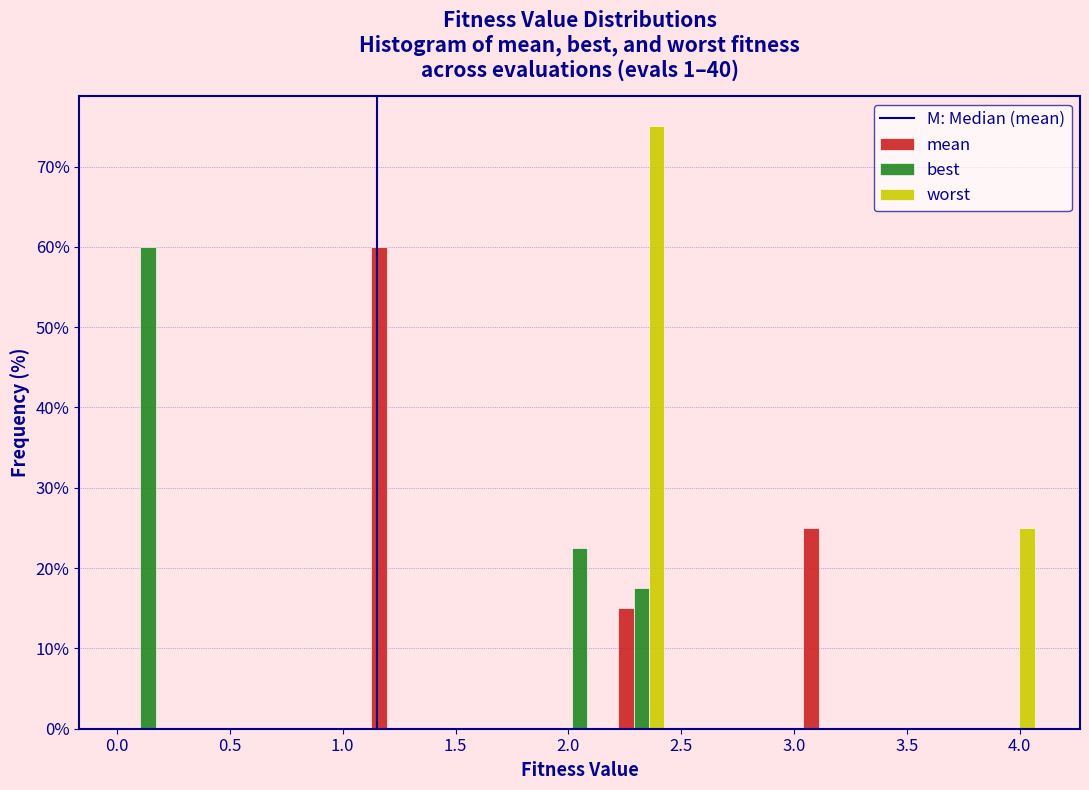

Reading left to right, list every range on the x-axis with the height of the bar of each series over it. Neither the bar edges nor the heights are printed on the chart, so give them approximately, as read against the axes.

0.00 to 0.25: mean=0	best=60	worst=0
0.25 to 0.55: mean=0	best=0	worst=0
0.55 to 0.80: mean=0	best=0	worst=0
0.80 to 1.10: mean=0	best=0	worst=0
1.10 to 1.35: mean=60	best=0	worst=0
1.35 to 1.65: mean=0	best=0	worst=0
1.65 to 1.90: mean=0	best=0	worst=0
1.90 to 2.20: mean=0	best=23	worst=0
2.20 to 2.45: mean=15	best=18	worst=75
2.45 to 2.75: mean=0	best=0	worst=0
2.75 to 3.00: mean=0	best=0	worst=0
3.00 to 3.30: mean=25	best=0	worst=0
3.30 to 3.55: mean=0	best=0	worst=0
3.55 to 3.85: mean=0	best=0	worst=0
3.85 to 4.10: mean=0	best=0	worst=25